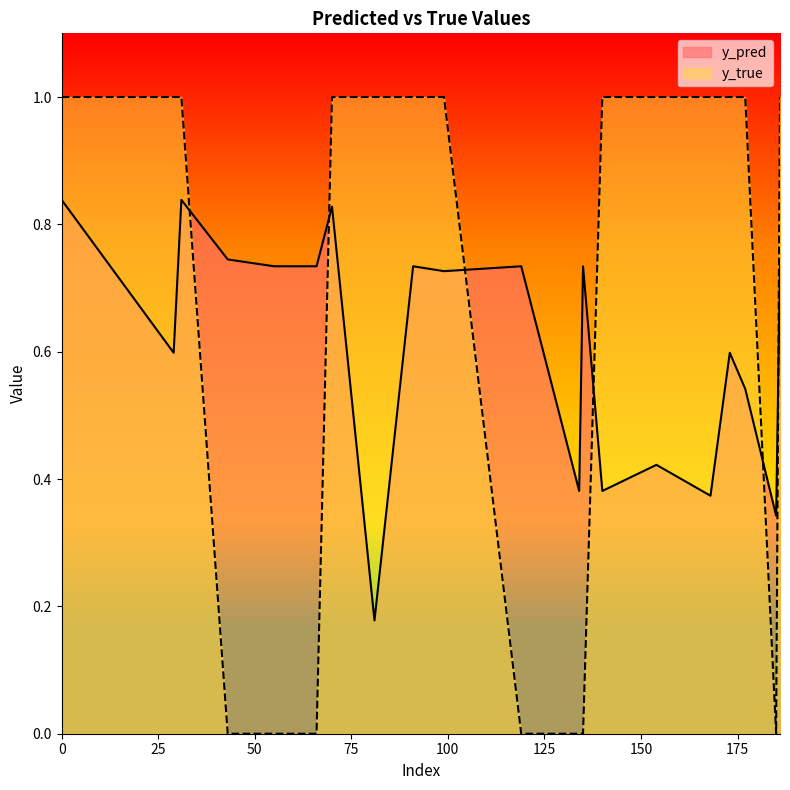

Which has a higher value, 135 or 70?

70